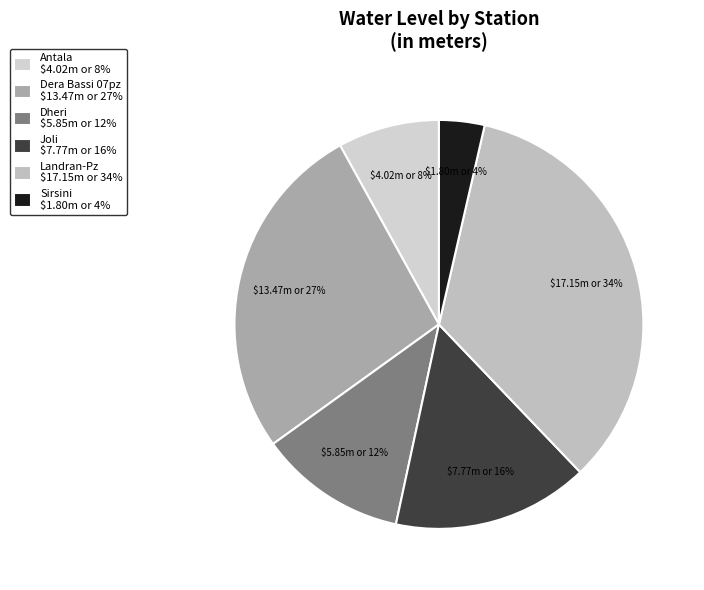

What is the ratio of the value at Landran-Pz to the value at Antala?

4.3